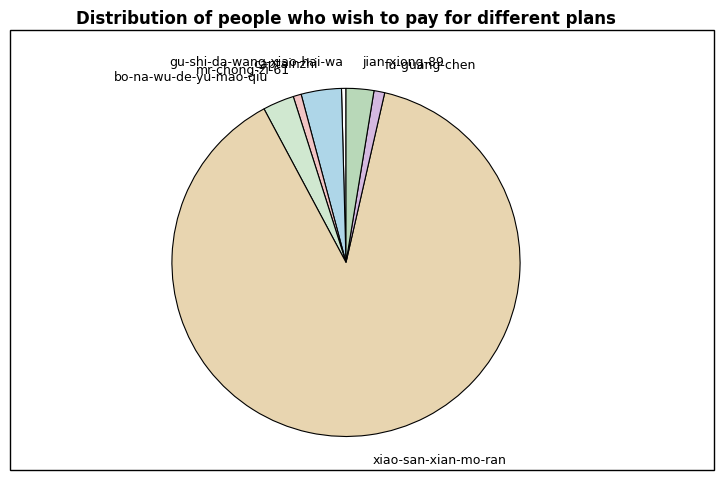

Does jian-xiong-89 represent more than half of the total?

No